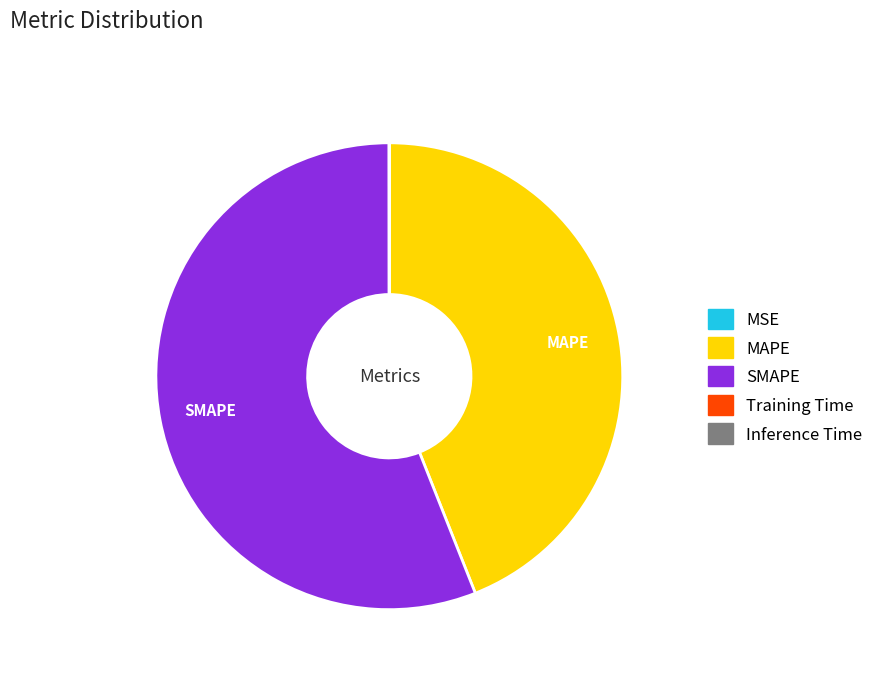

Which slice is the largest?

SMAPE